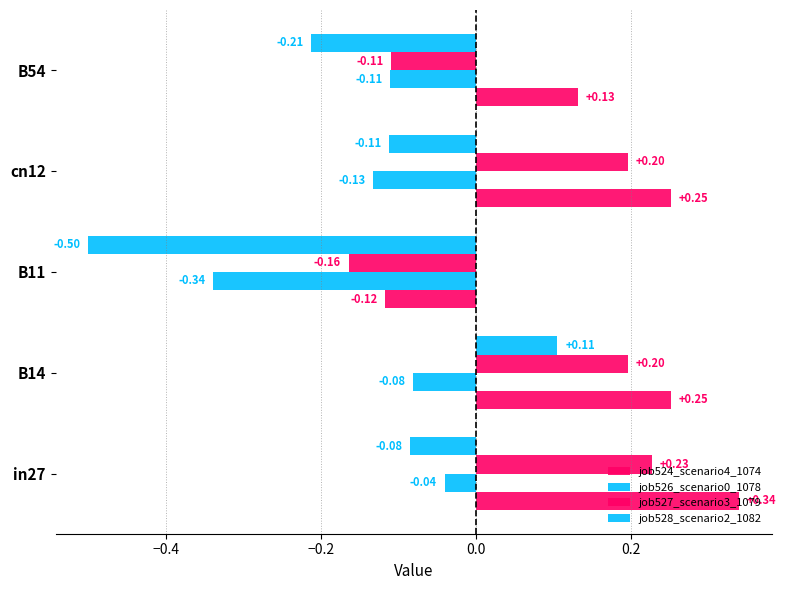

How many positive values does the job524_scenario4_1074 series have?

4